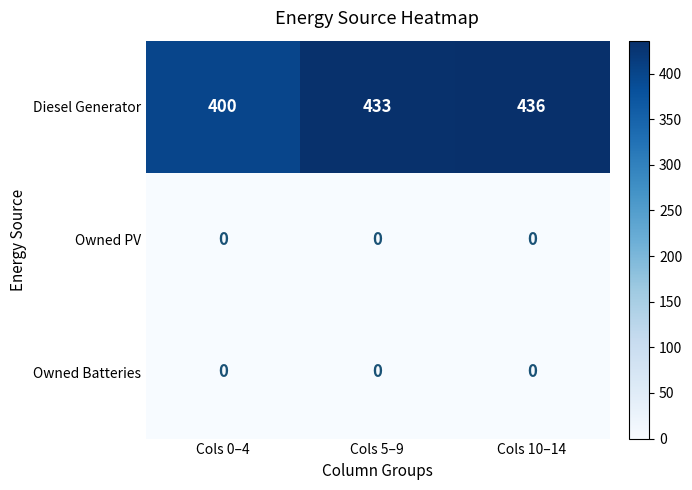

The value of Owned PV at Cols 0–4 is 0. True or false?

True